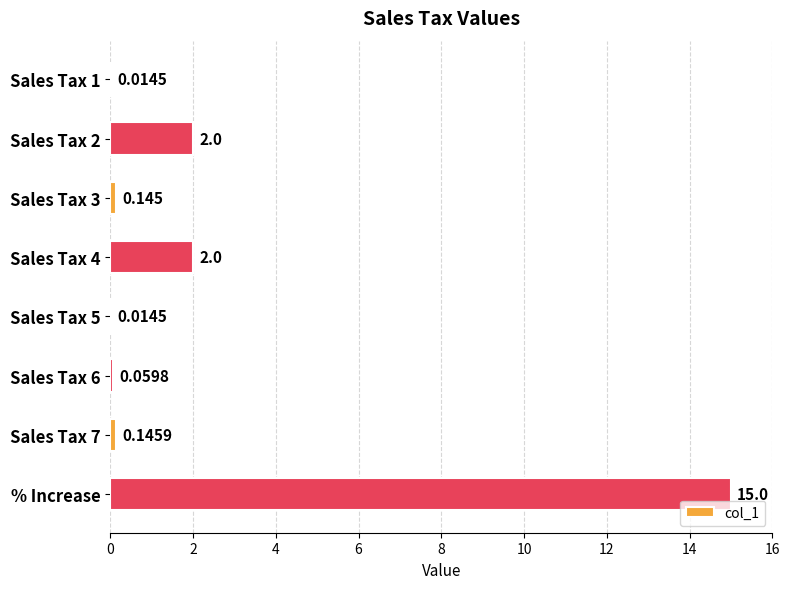

At which category does the chart reach its peak across all series?

% Increase